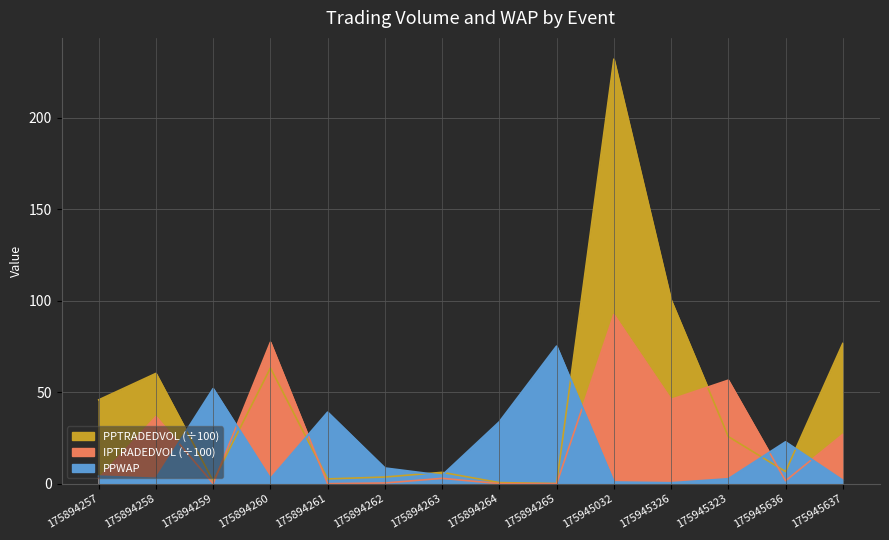

Where is IPTRADEDVOL nearest to the value 46?

175945326